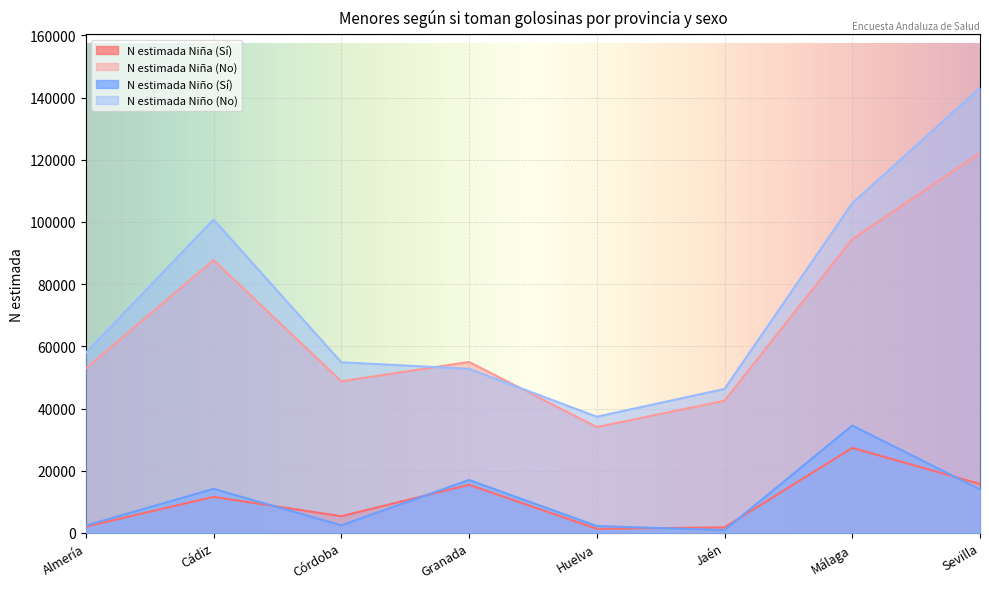

How many interior local peaks does the N estimada Niña (No) series have?

2